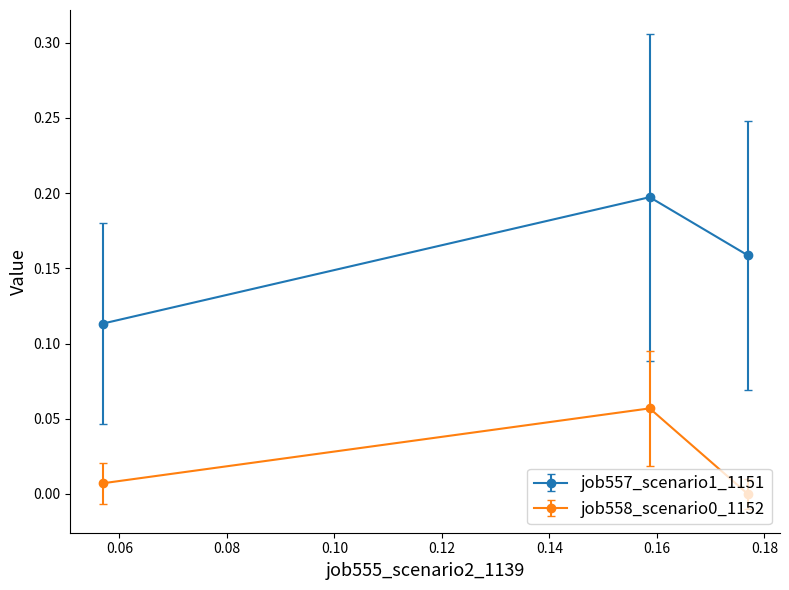

Which series has the largest range (max minus min)?

job557_scenario1_1151